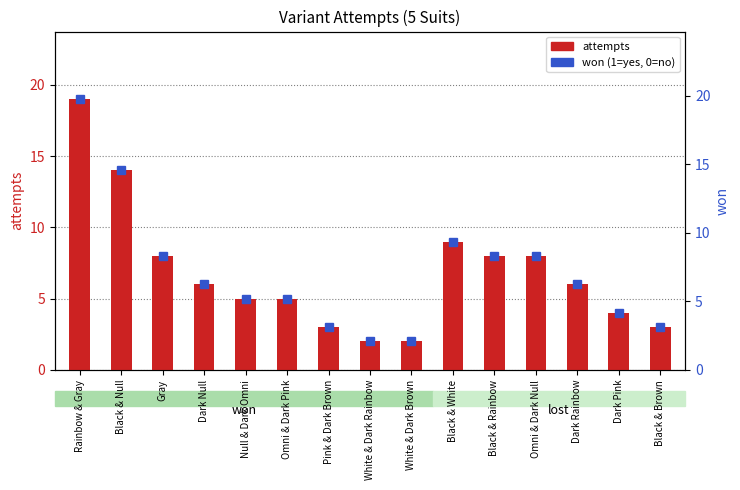

Which has a higher value, Black & Rainbow or Omni & Dark Pink?

Black & Rainbow